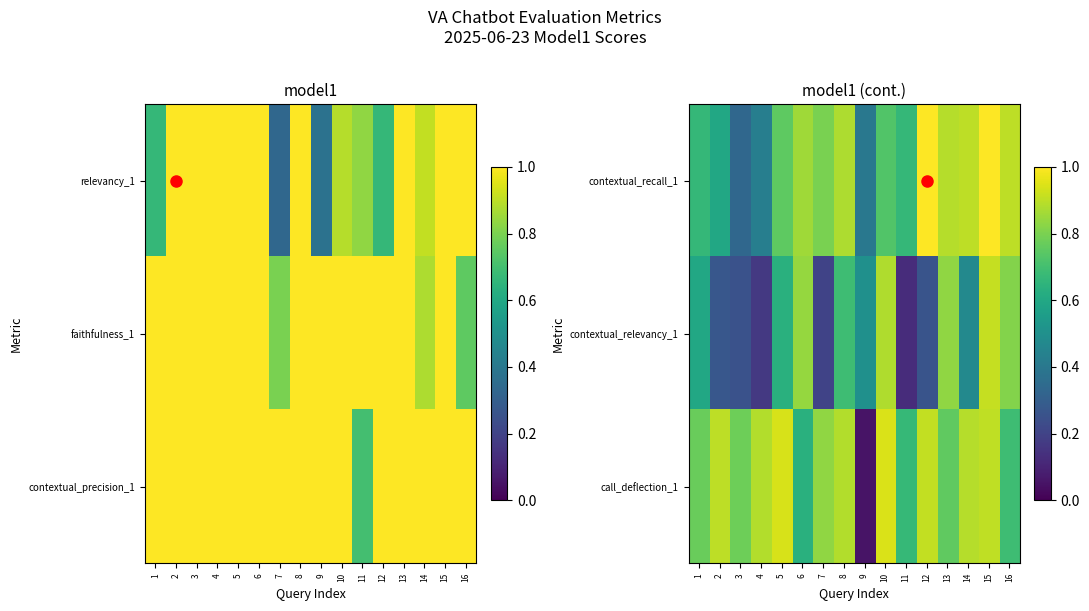

Rank the categories by contextual_relevancy_1 value from highest to lowest.

15, 10, 6, 13, 16, 8, 5, 1, 9, 14, 2, 12, 3, 7, 4, 11